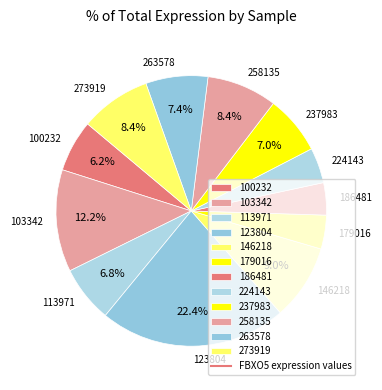

To the nearest percent, what is the combined percentage of 186481 and 263578?

11%